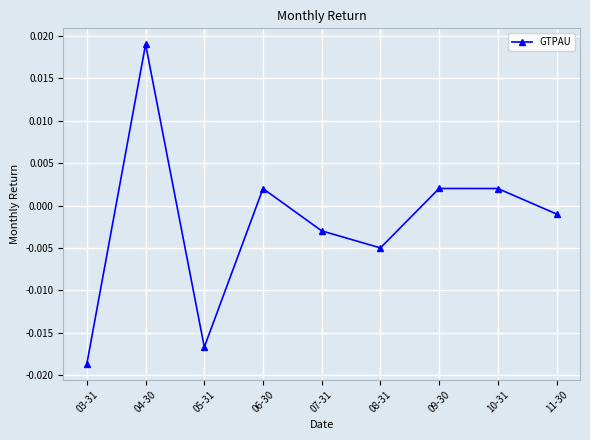

Which has a higher value, 03-31 or 04-30?

04-30